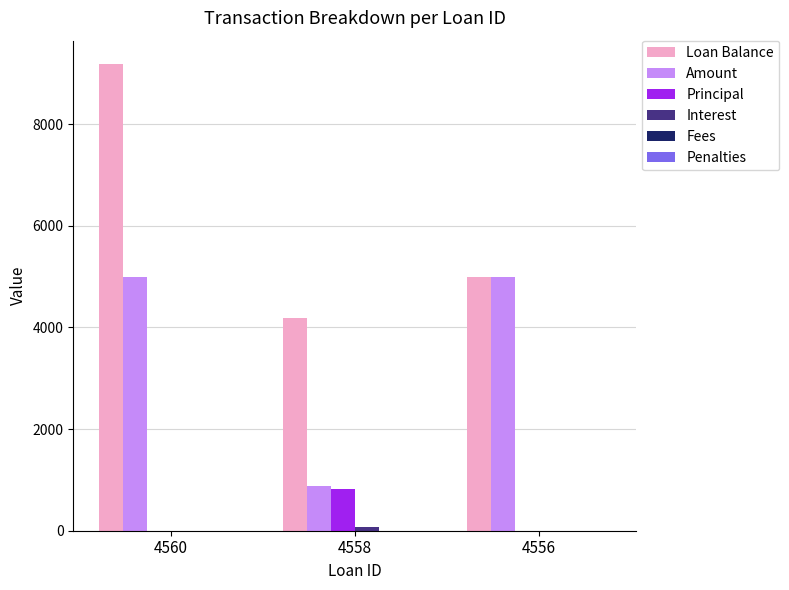

Where does the Loan Balance series first go above 5000?

4560